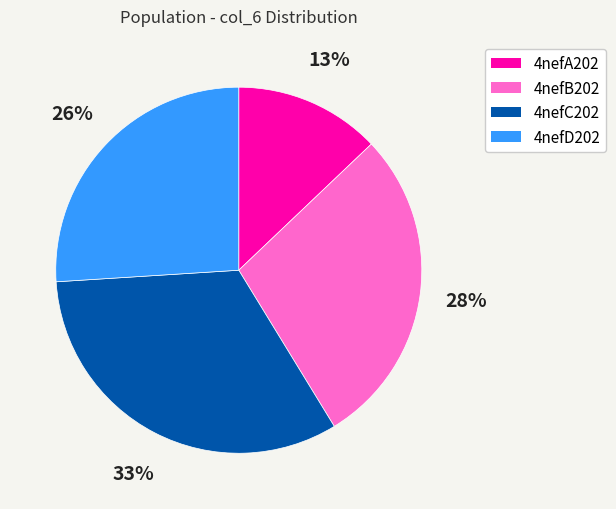

Does 4nefC202 account for over 50% of the chart?

No